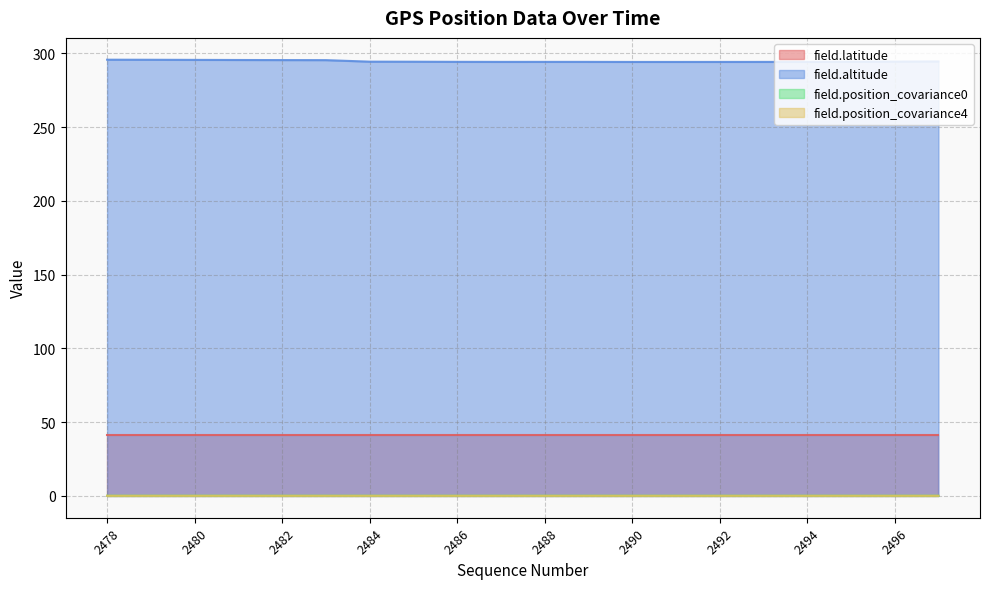

Reading left to right, extract all data points from this chart.

field.latitude: 2478=41.5	2479=41.5	2480=41.5	2481=41.5	2482=41.5	2483=41.5	2484=41.5	2485=41.5	2486=41.5	2487=41.5	2488=41.5	2489=41.5	2490=41.5	2491=41.5	2492=41.5	2493=41.5	2494=41.5	2495=41.5	2496=41.5	2497=41.5
field.altitude: 2478=295.6	2479=295.6	2480=295.5	2481=295.4	2482=295.4	2483=295.3	2484=294.3	2485=294.3	2486=294.2	2487=294.1	2488=294.2	2489=294.2	2490=294.1	2491=294.1	2492=294.1	2493=294.1	2494=294.2	2495=294.3	2496=294.3	2497=294.5
field.position_covariance0: 2478=0.1	2479=0.1	2480=0.1	2481=0.1	2482=0.1	2483=0.1	2484=0.1	2485=0.1	2486=0.1	2487=0.1	2488=0.1	2489=0.1	2490=0.1	2491=0.1	2492=0.1	2493=0.1	2494=0.1	2495=0.1	2496=0.1	2497=0.1
field.position_covariance4: 2478=0.1	2479=0.1	2480=0.1	2481=0.1	2482=0.1	2483=0.1	2484=0.1	2485=0.1	2486=0.1	2487=0.1	2488=0.1	2489=0.1	2490=0.1	2491=0.1	2492=0.1	2493=0.1	2494=0.1	2495=0.1	2496=0.1	2497=0.1